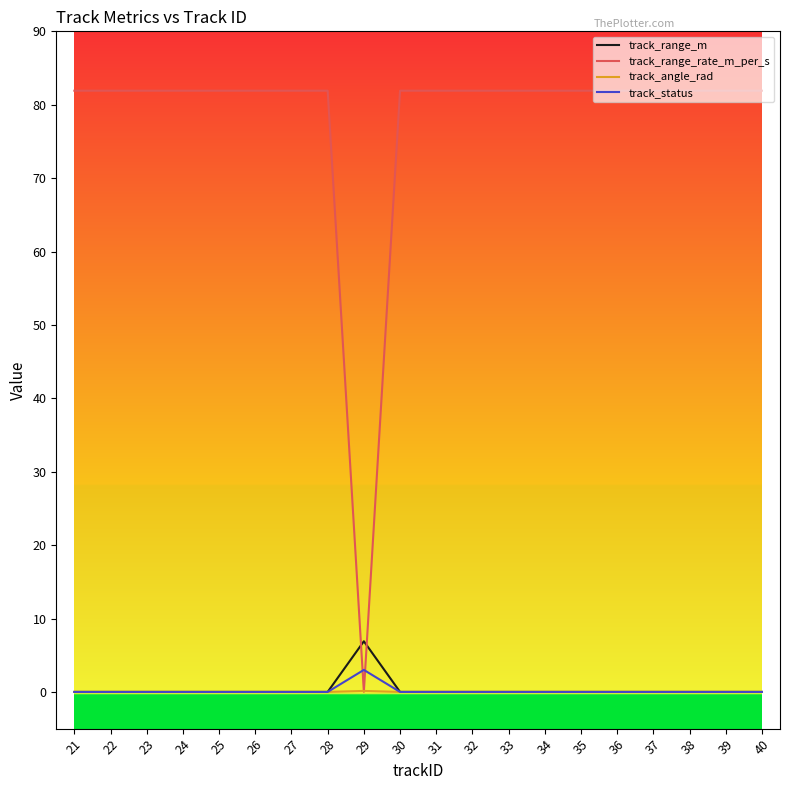

What is the difference between the maximum and minimum values in the track_range_rate_m_per_s series?

81.9